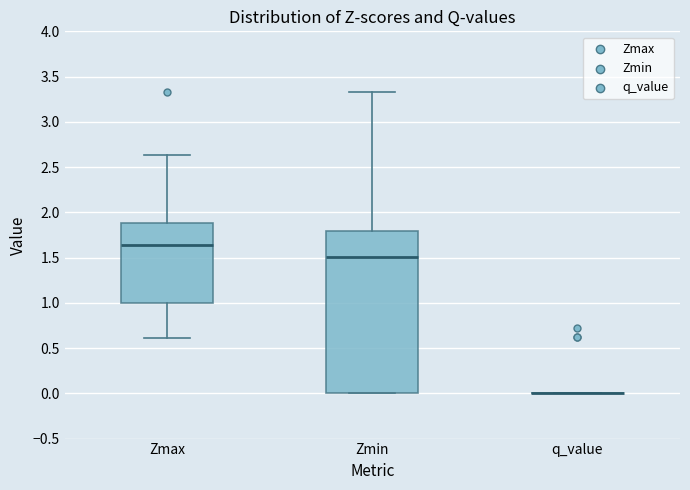

Which box is the tallest, from its lower edge to its upper edge?

Zmin